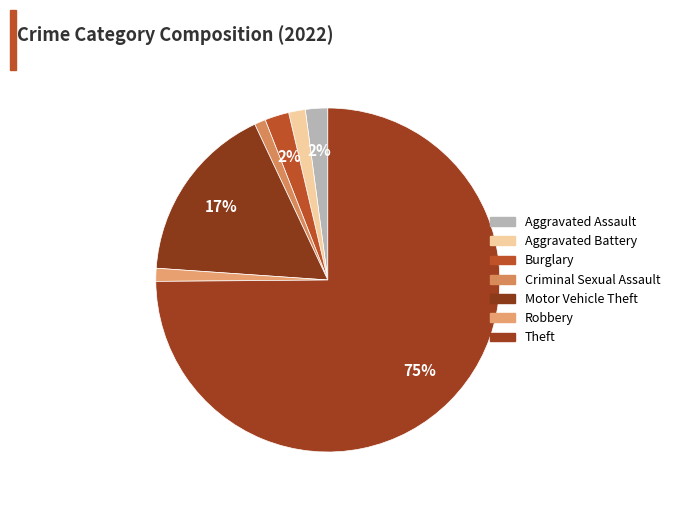

To the nearest percent, what is the difference between the Robbery and Theft slice percentages?

74%